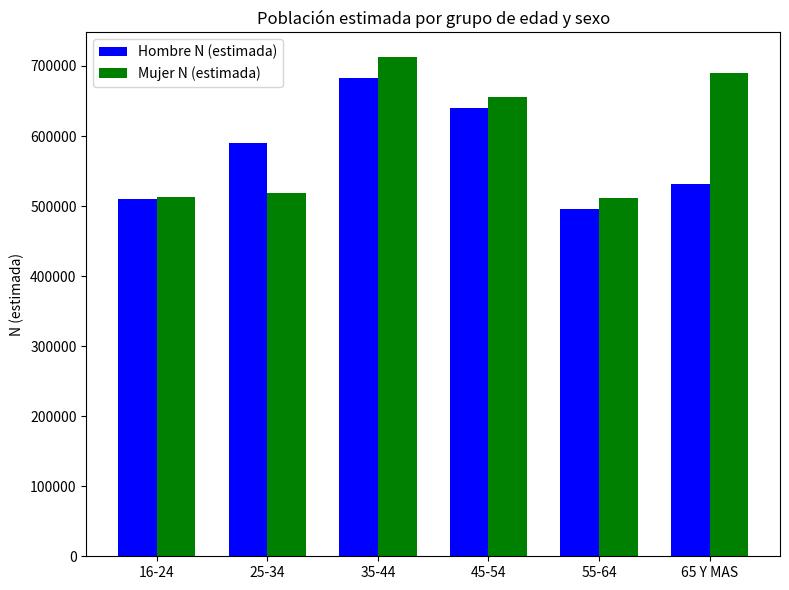

What is the difference between the maximum and minimum values in the Mujer N (estimada) series?

200069